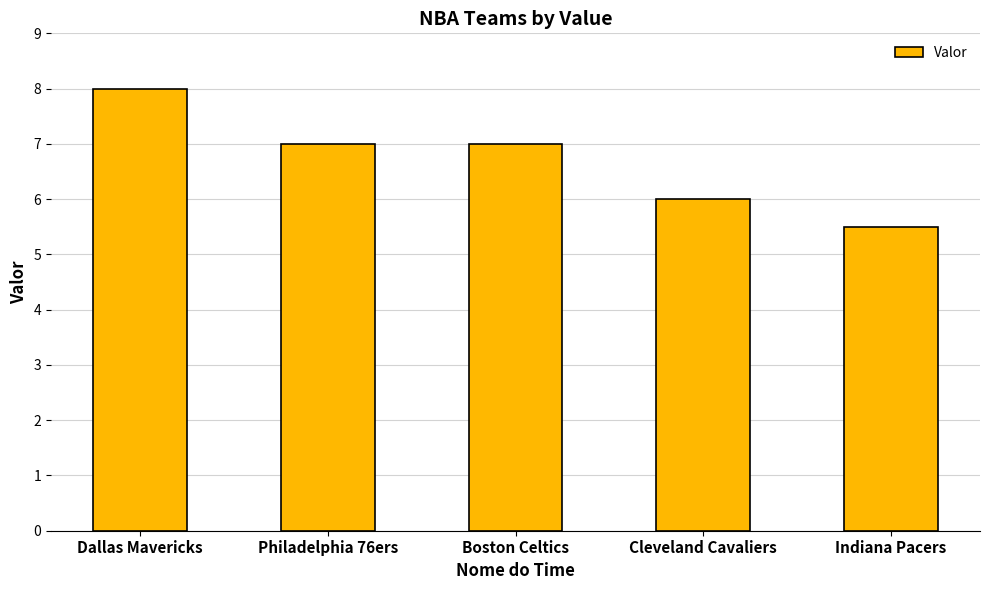

How many bars are there in total?

5